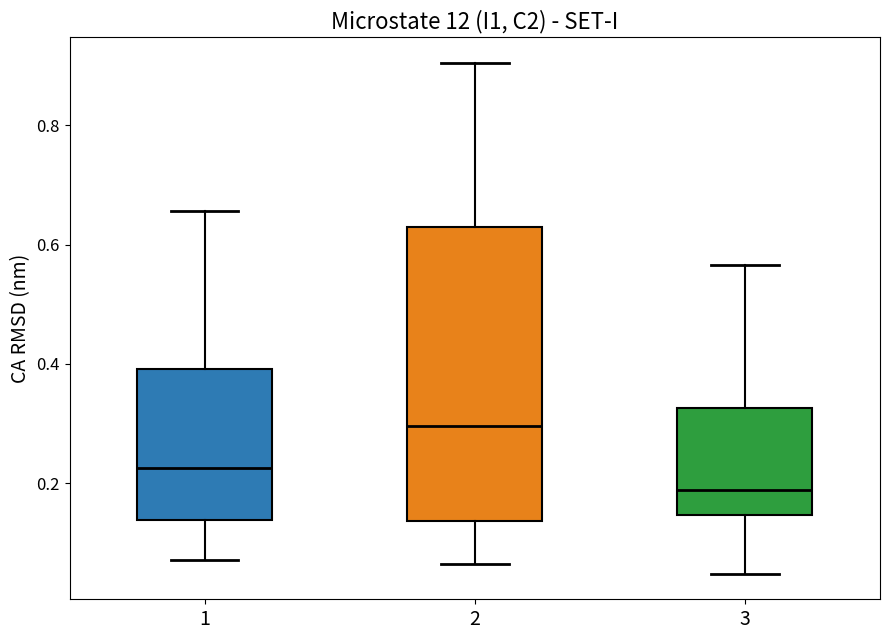

Reading left to right, transcribe this box plot: for each box, give where its median line is, the range the box spans, and where its two whiskers end, as read against the y-axis. The values are not printed on the chart, so give them approximately, as read against the axis.

1: median 0.22, box 0.14 to 0.40, whiskers 0.08 to 0.66
2: median 0.30, box 0.14 to 0.62, whiskers 0.06 to 0.90
3: median 0.18, box 0.14 to 0.32, whiskers 0.04 to 0.56